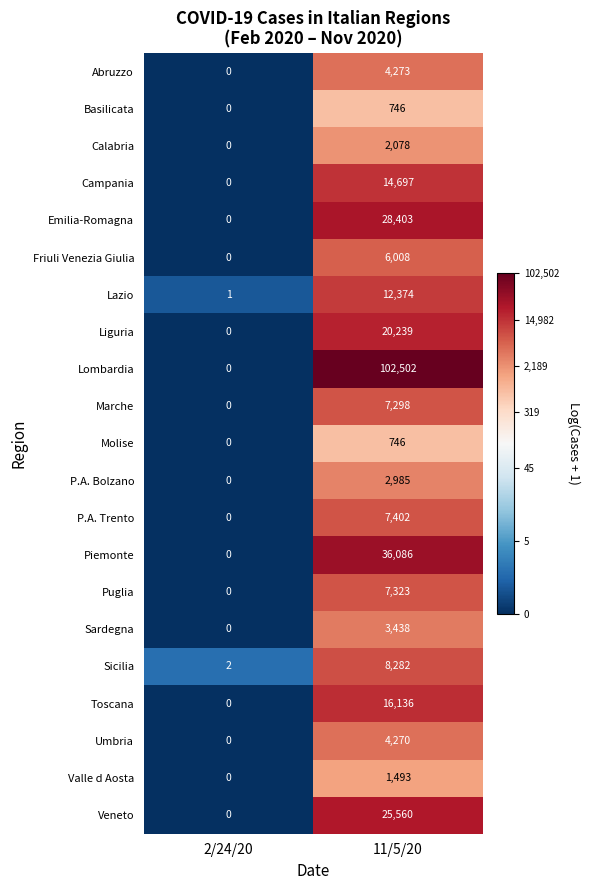

The Abruzzo series shows 0 at 2/24/20. True or false?

True